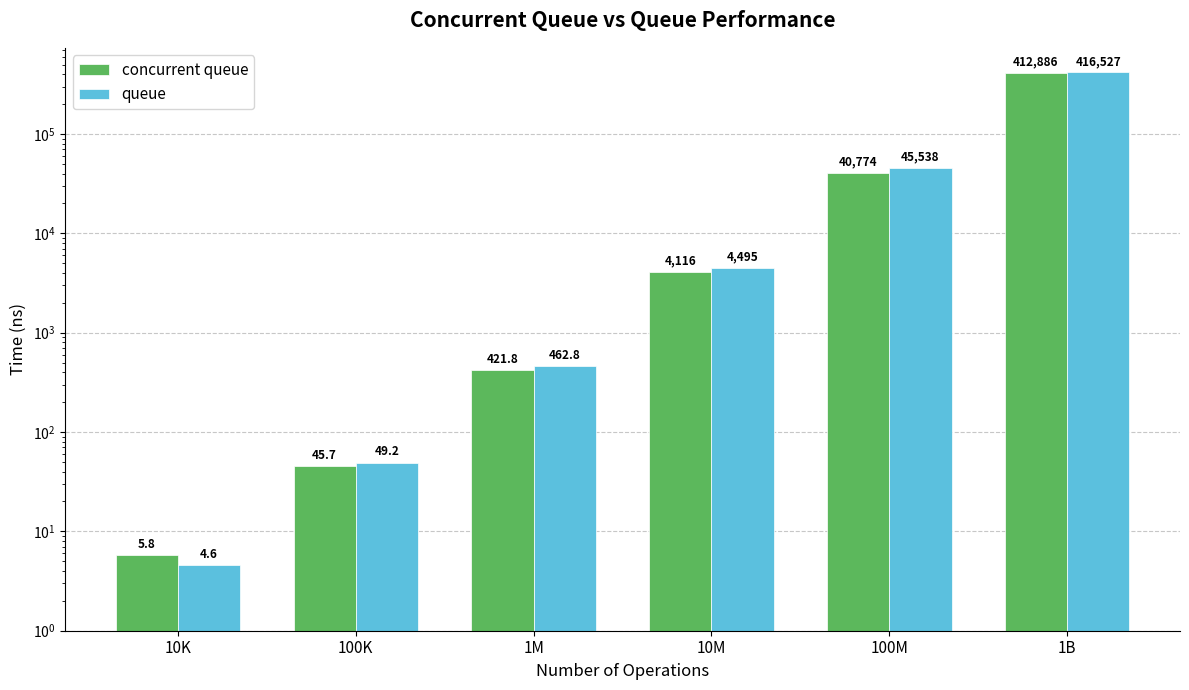

At which category is the sum across all series the highest?

1B